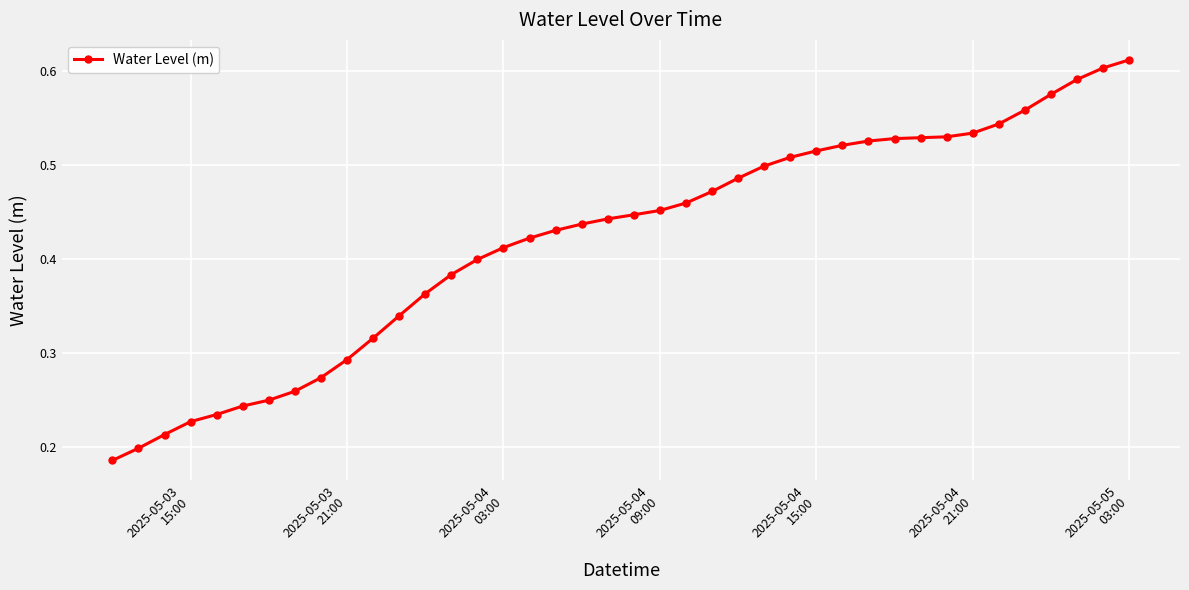

What is the sum of all values?

16.8